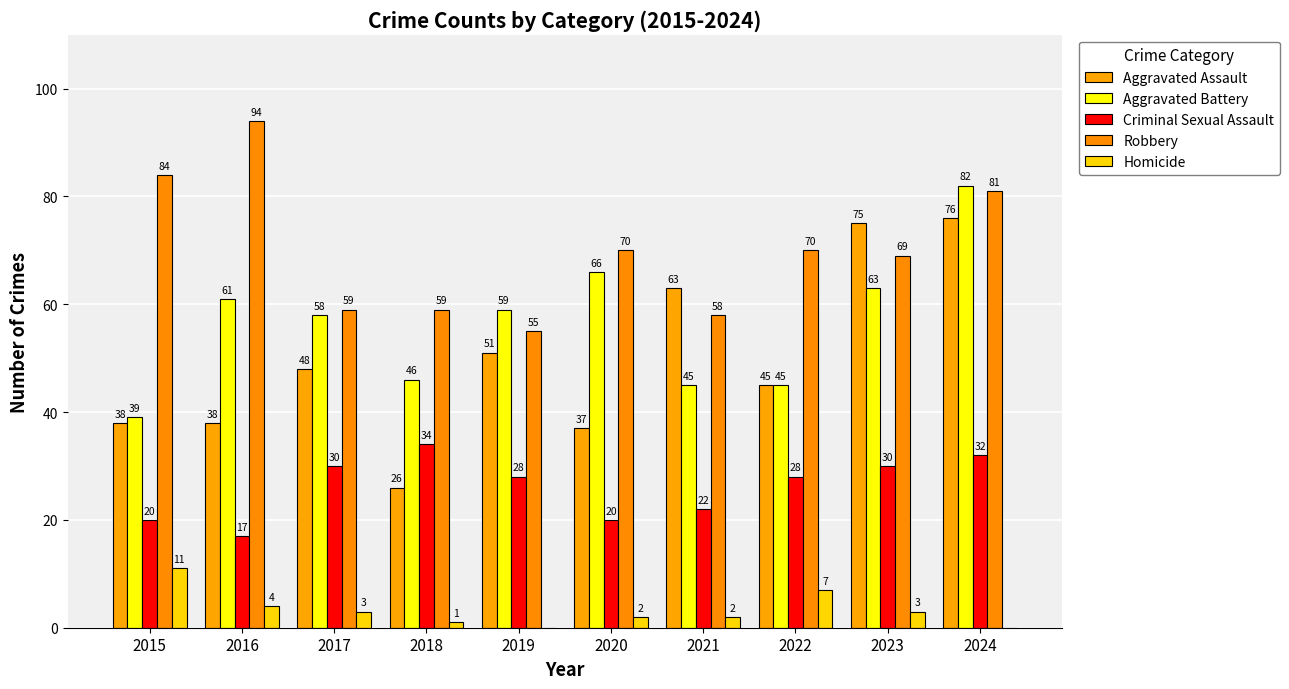

List the series in order of their peak value, highest first.

Robbery, Aggravated Battery, Aggravated Assault, Criminal Sexual Assault, Homicide